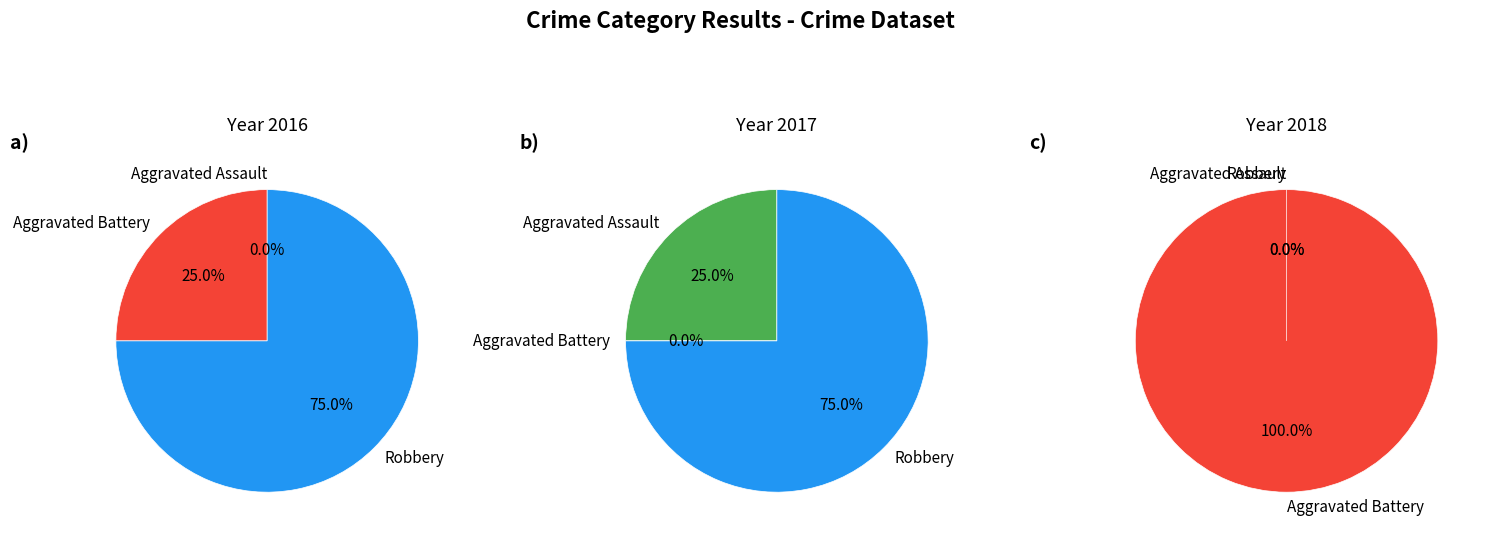

What is the change in value from Aggravated Assault to Robbery?

+2